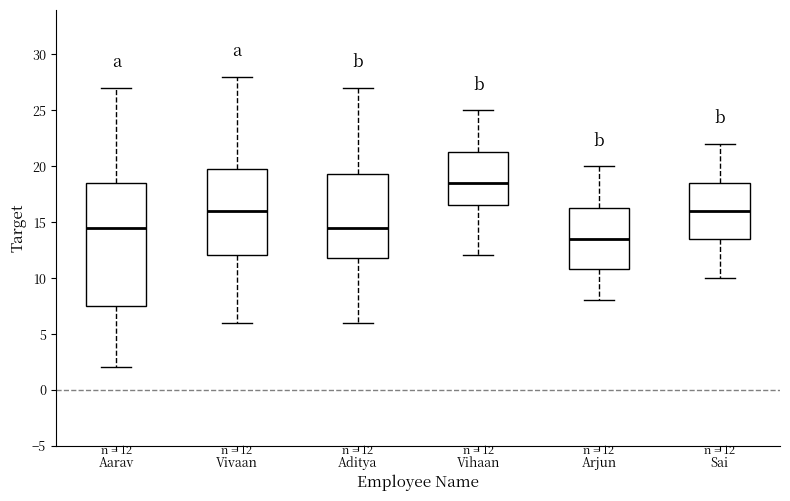

Which box's median line is the lowest?

Arjun